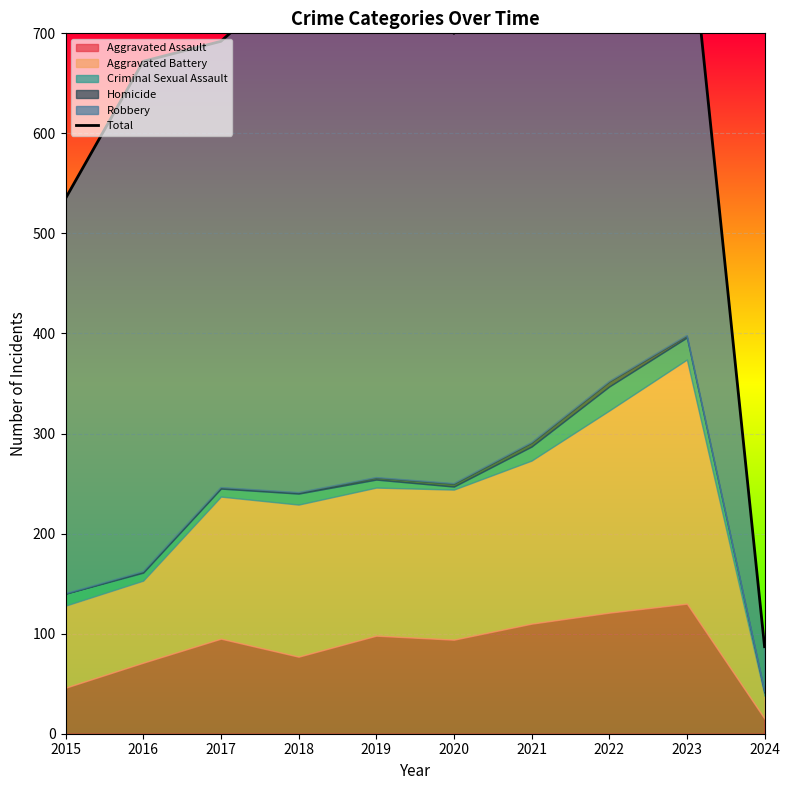

The value at 2018 is 1020. True or false?

False